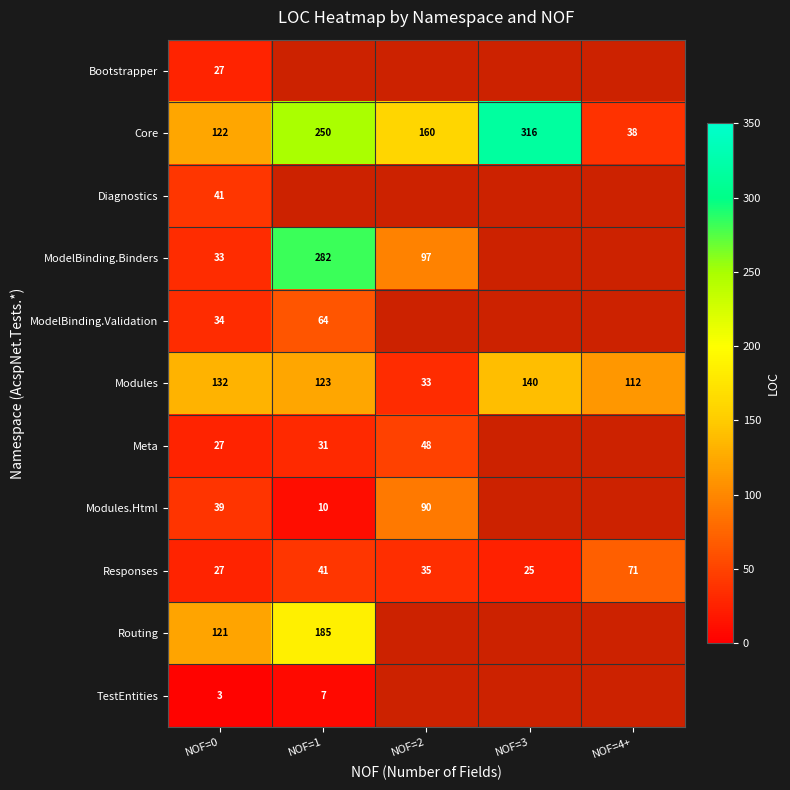

What is the total value across all series at NOF=0?

606